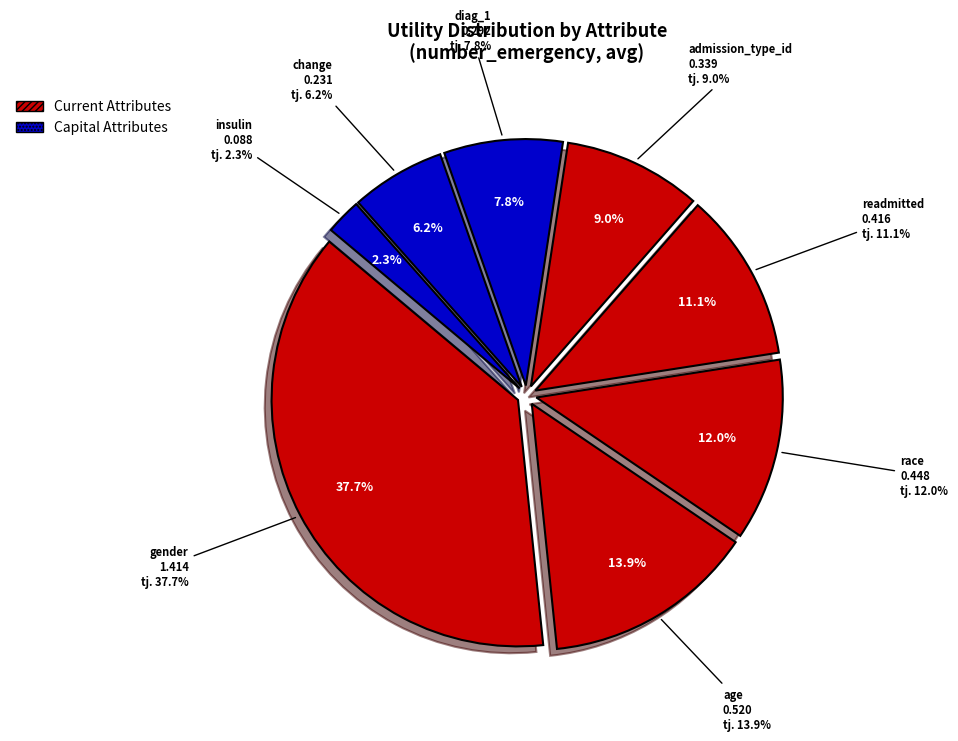

Is diag_1 the majority of the pie?

No